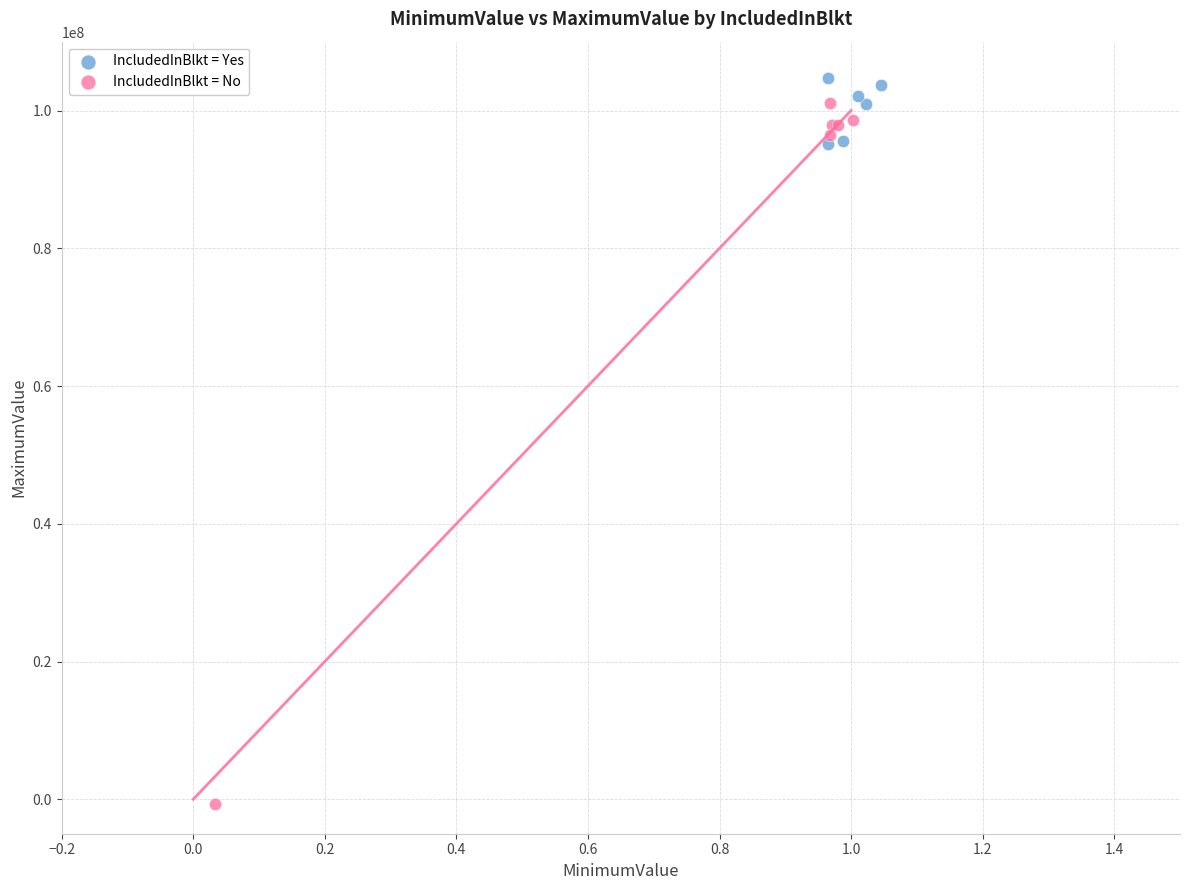

Which series has the widest spread of Y values?

IncludedInBlkt = No